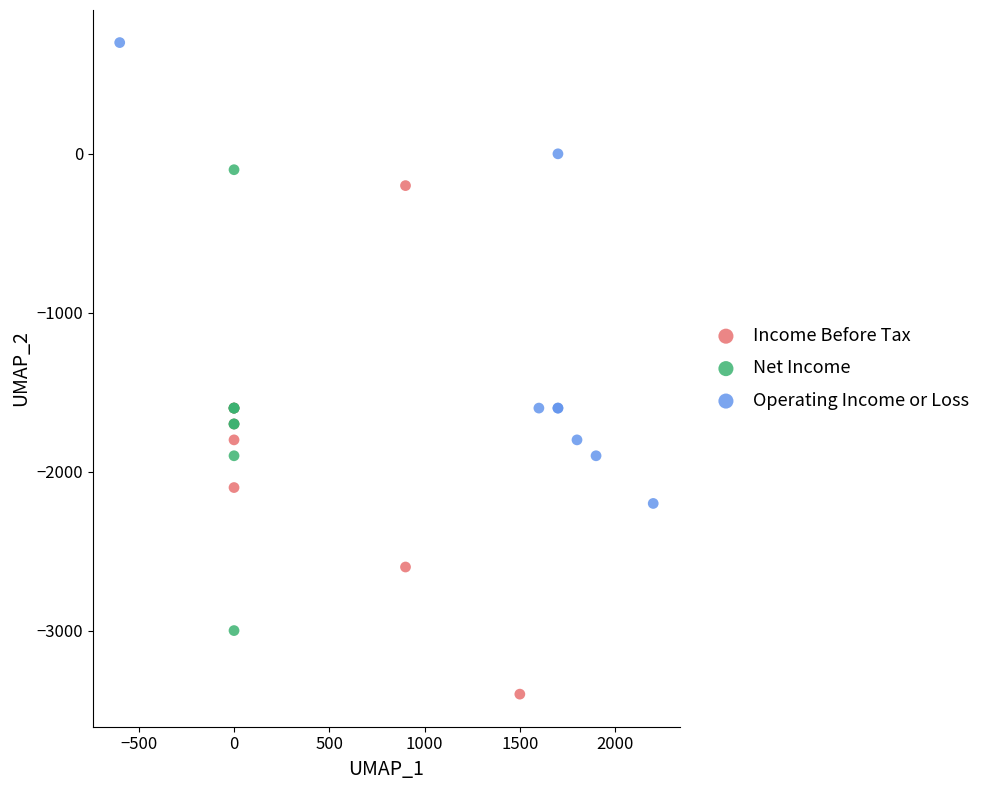

Which series has the widest spread of Y values?

Income Before Tax